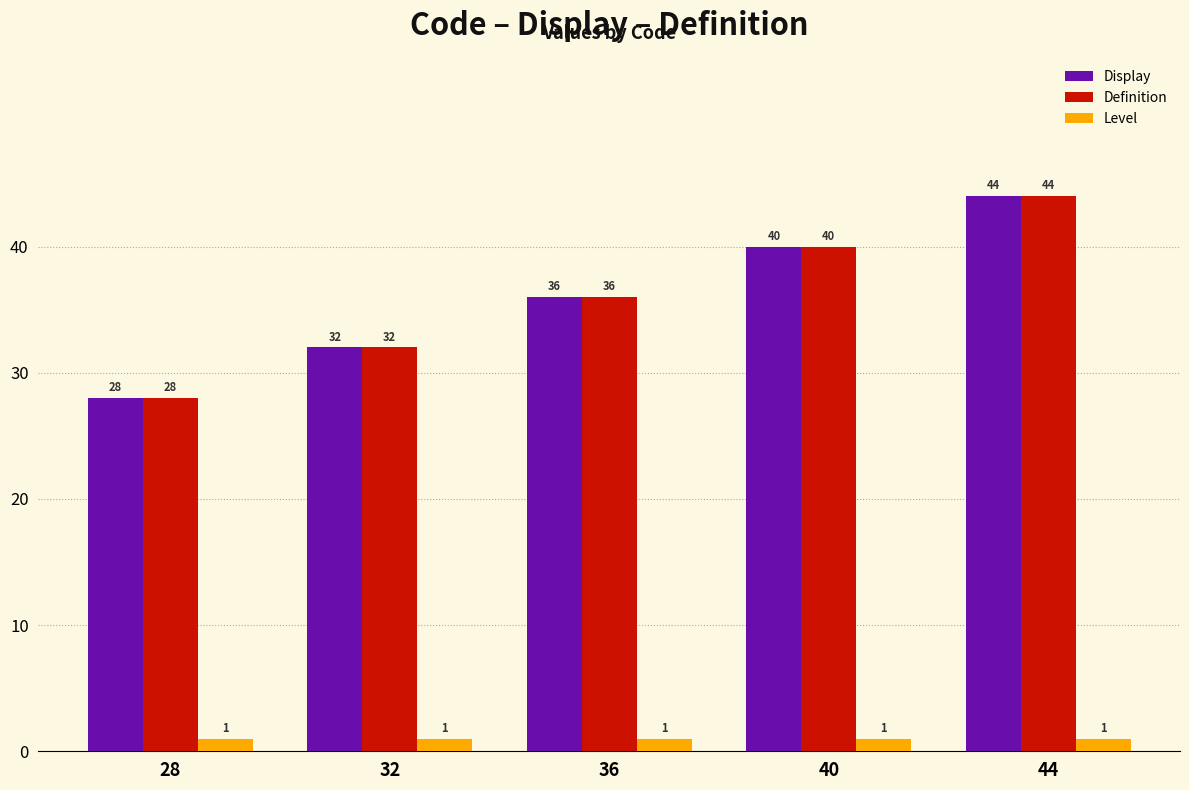

The Display series shows 14 at 40. True or false?

False